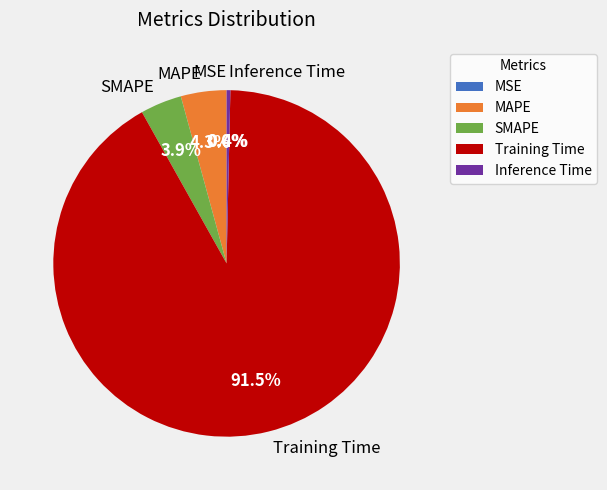

True or false: MAPE accounts for 4% of the total.

True